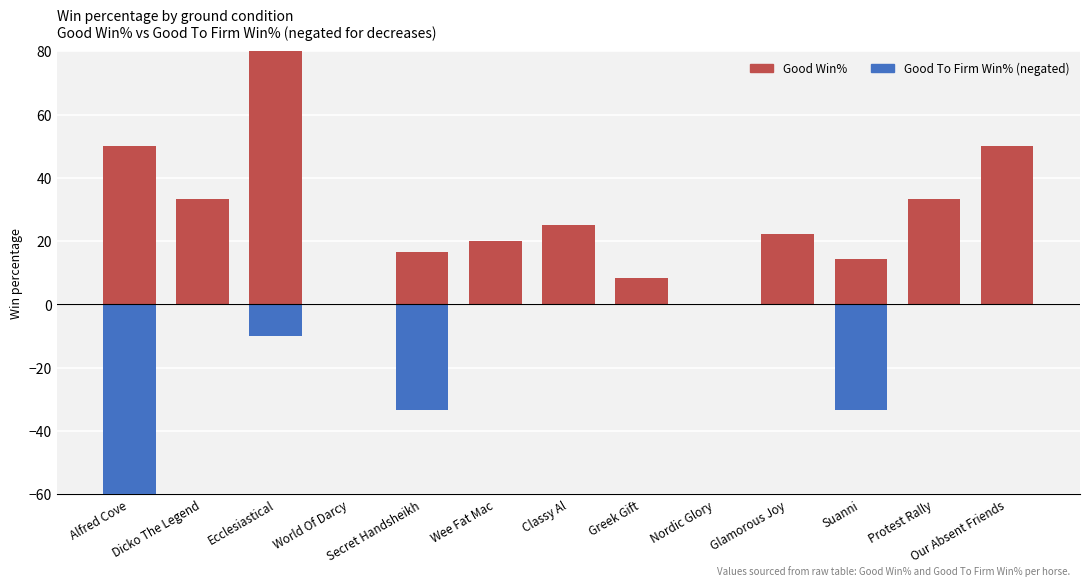

Which series has the widest spread of values?

Good Win%